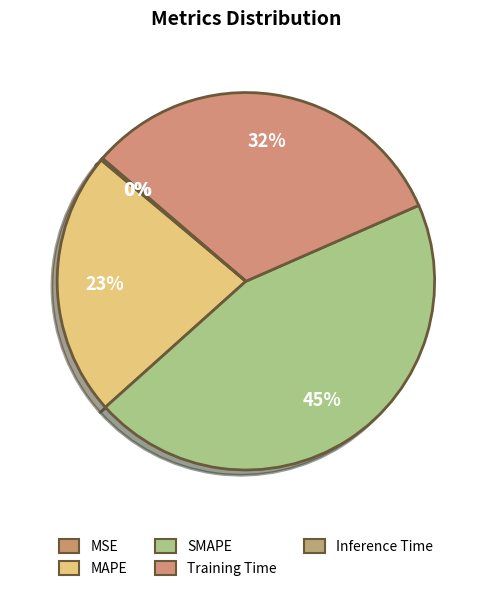

What percentage is the MAPE slice, to the nearest percent?

23%